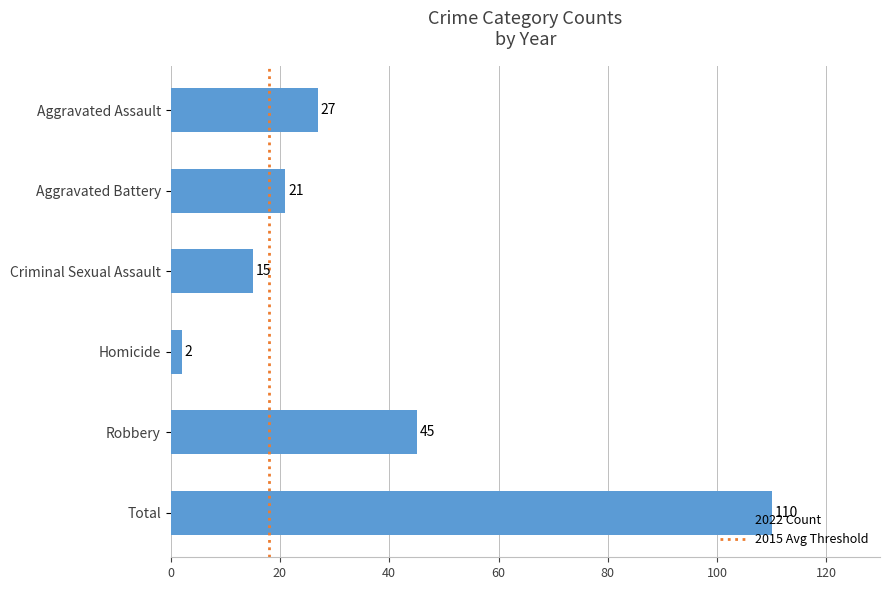

What is the change in value from Aggravated Assault to Total?

+83